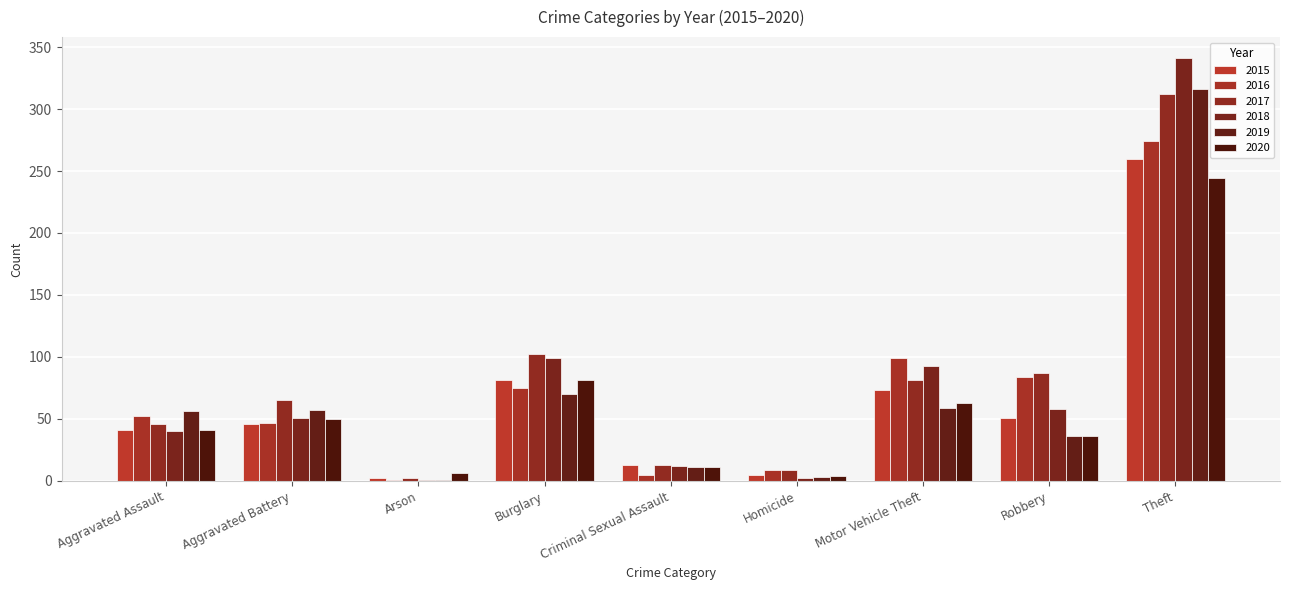

Reading right to left, what are all the values shown in this chart?

2015: Theft=260	Robbery=51	Motor Vehicle Theft=73	Homicide=5	Criminal Sexual Assault=13	Burglary=81	Arson=2	Aggravated Battery=46	Aggravated Assault=41
2016: Theft=274	Robbery=84	Motor Vehicle Theft=99	Homicide=9	Criminal Sexual Assault=5	Burglary=75	Arson=1	Aggravated Battery=47	Aggravated Assault=52
2017: Theft=312	Robbery=87	Motor Vehicle Theft=81	Homicide=9	Criminal Sexual Assault=13	Burglary=102	Arson=2	Aggravated Battery=65	Aggravated Assault=46
2018: Theft=341	Robbery=58	Motor Vehicle Theft=93	Homicide=2	Criminal Sexual Assault=12	Burglary=99	Arson=1	Aggravated Battery=51	Aggravated Assault=40
2019: Theft=316	Robbery=36	Motor Vehicle Theft=59	Homicide=3	Criminal Sexual Assault=11	Burglary=70	Arson=1	Aggravated Battery=57	Aggravated Assault=56
2020: Theft=244	Robbery=36	Motor Vehicle Theft=63	Homicide=4	Criminal Sexual Assault=11	Burglary=81	Arson=6	Aggravated Battery=50	Aggravated Assault=41